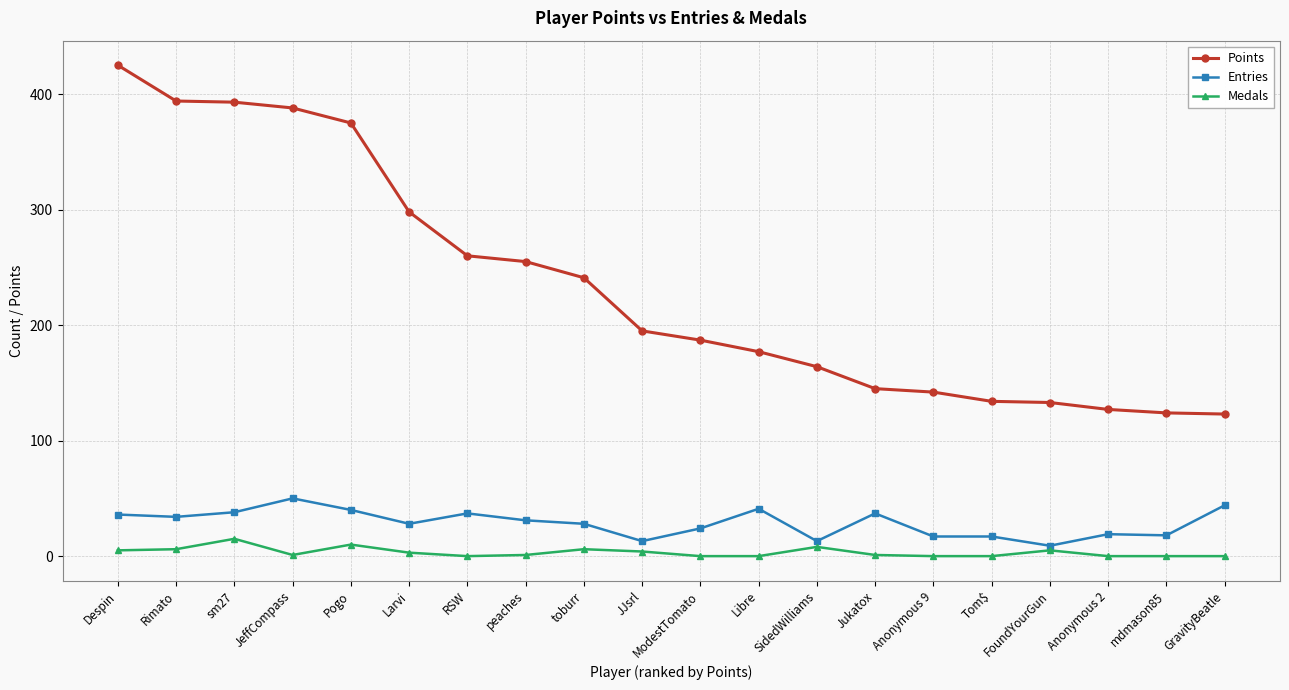

What is the label of the 6th point from the left?

Larvi